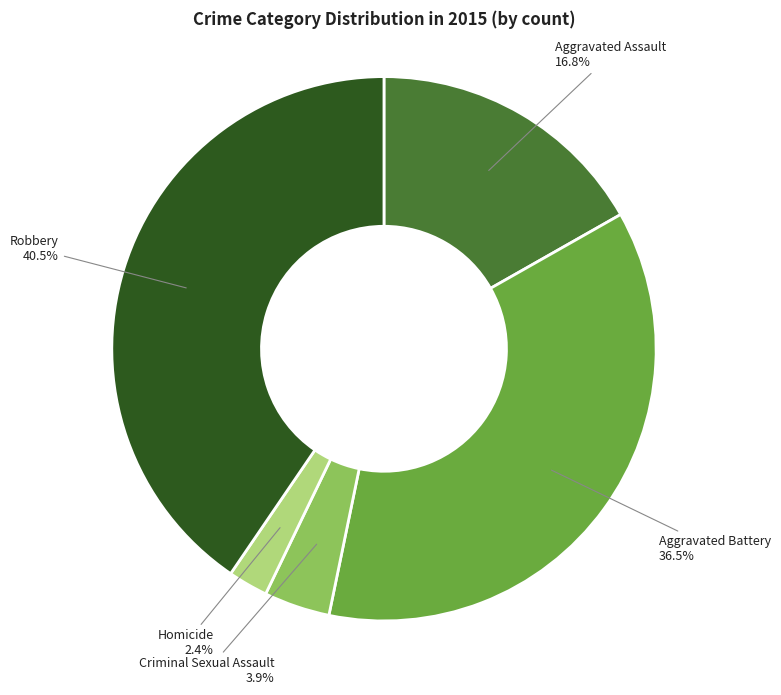

Does any single category account for the majority?

No